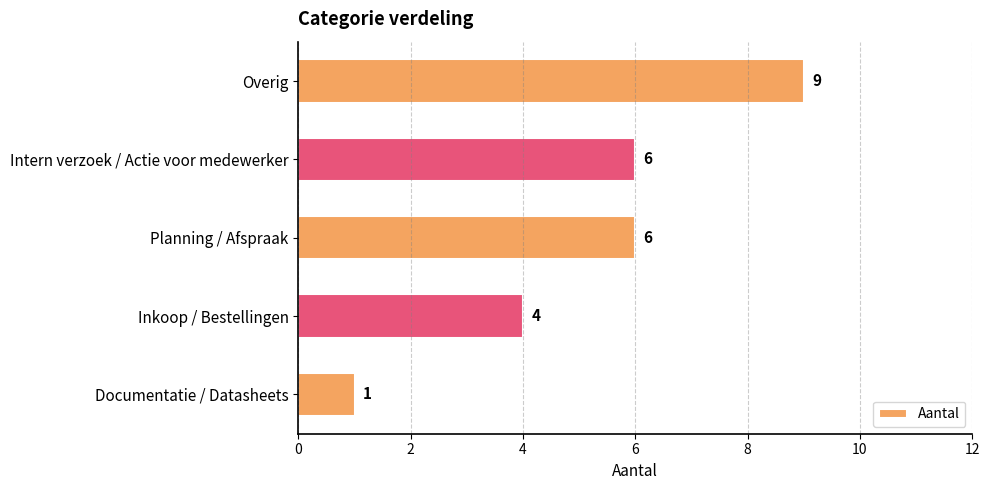

Count the values in the range 4 to 6.

3